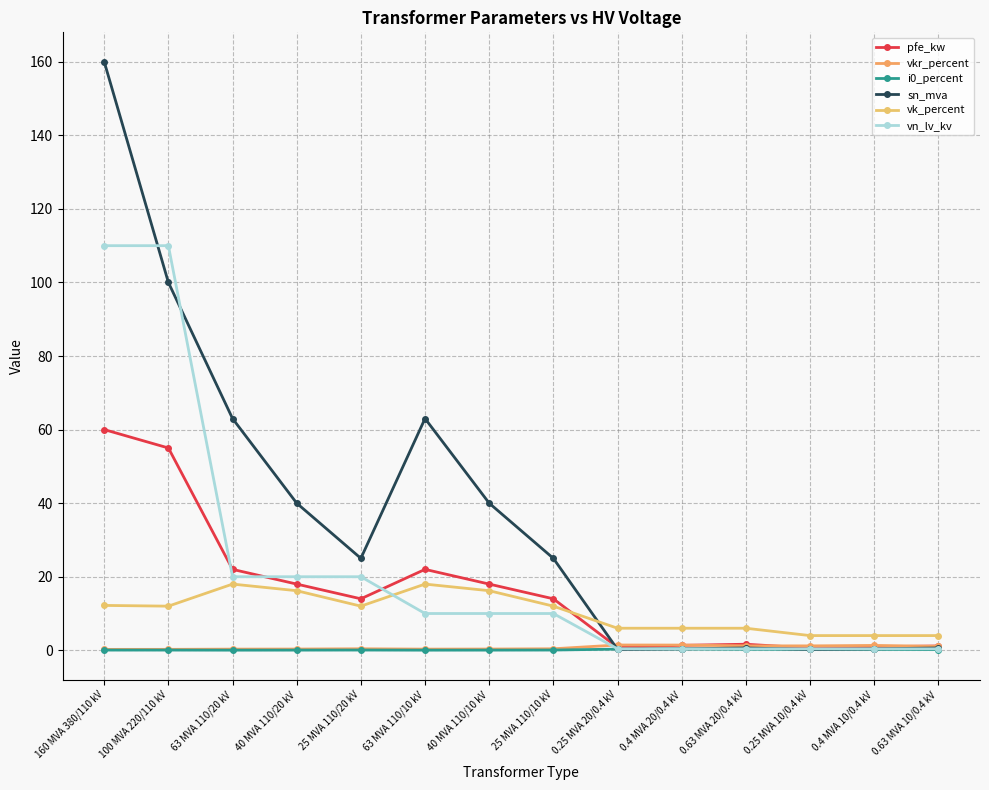

Rank the series by their maximum value, from lowest to highest.

i0_percent, vkr_percent, vk_percent, pfe_kw, vn_lv_kv, sn_mva